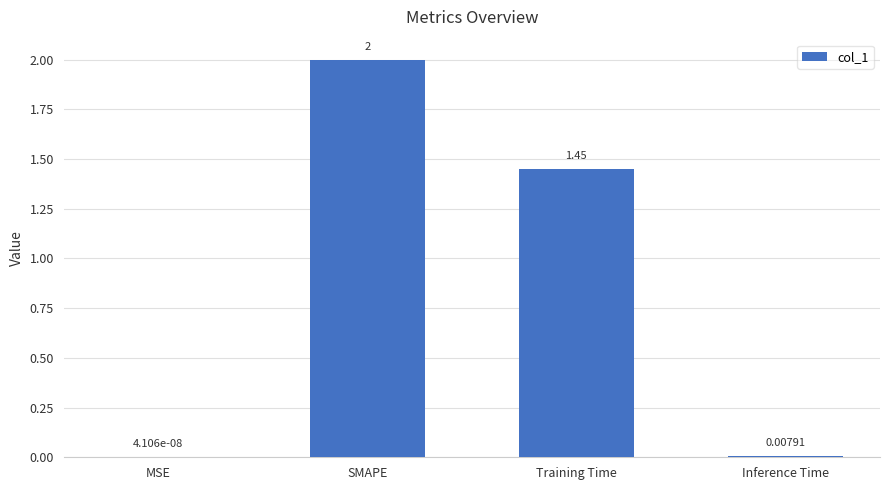

At which label is the value closest to 1?

Training Time